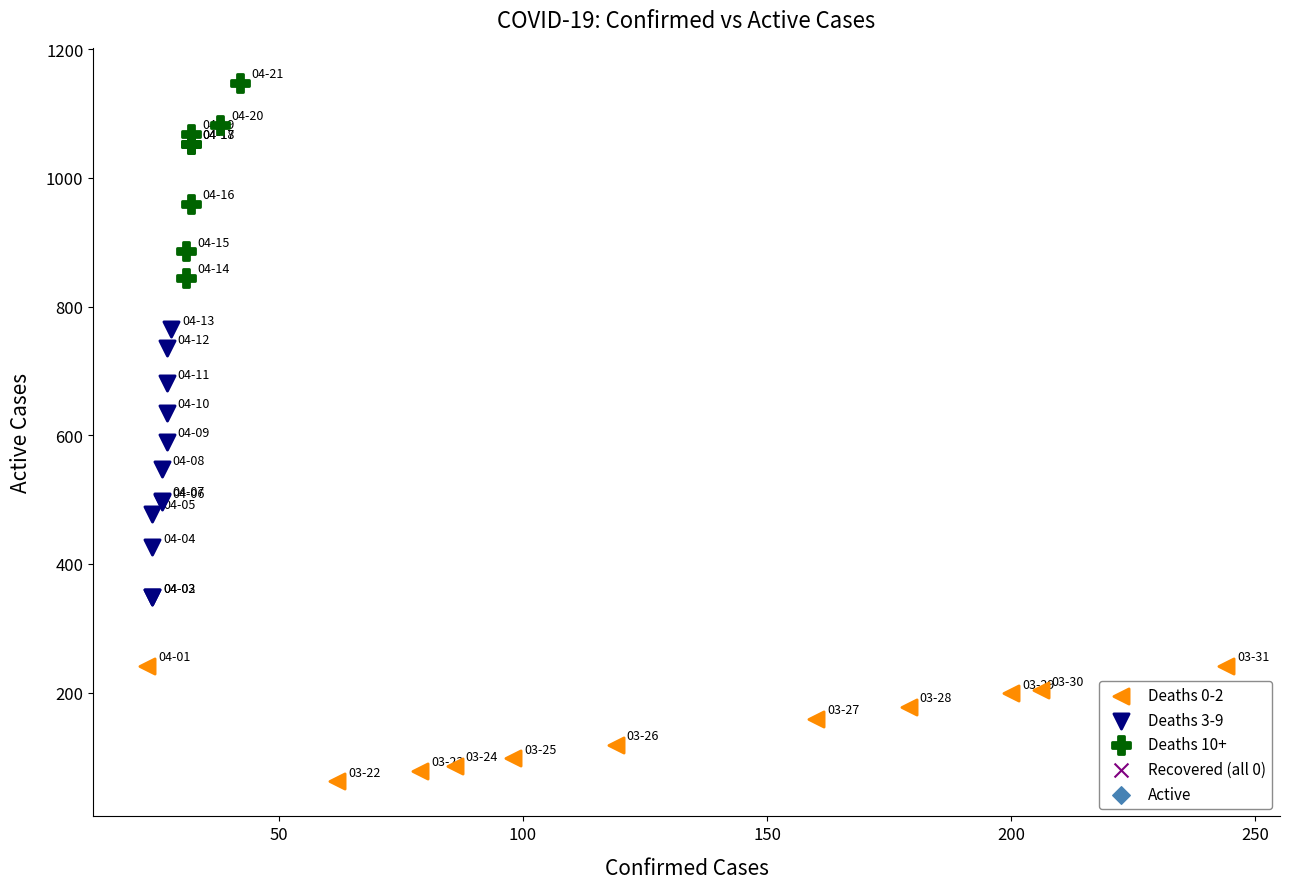

Which series reaches the minimum Y coordinate?

Deaths 0-2